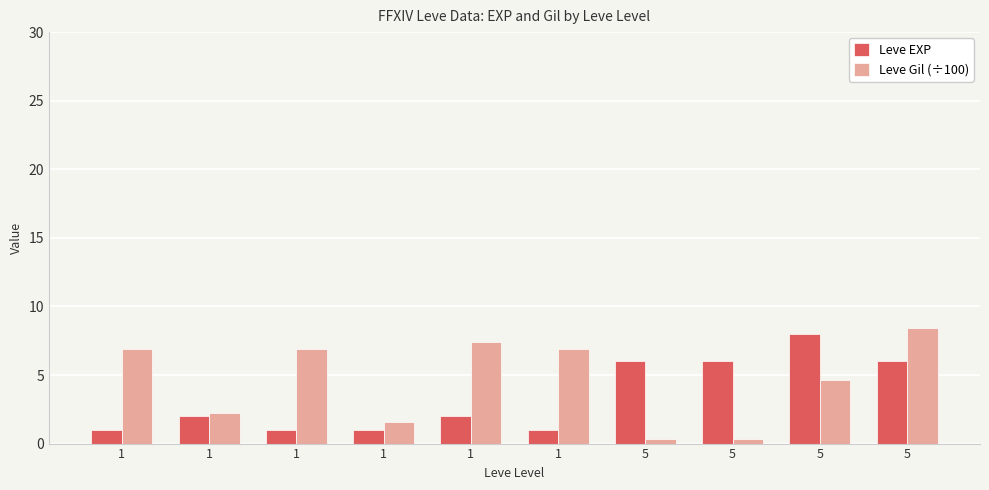

How many data points in Leve Gil (÷100) are less than 6?

5